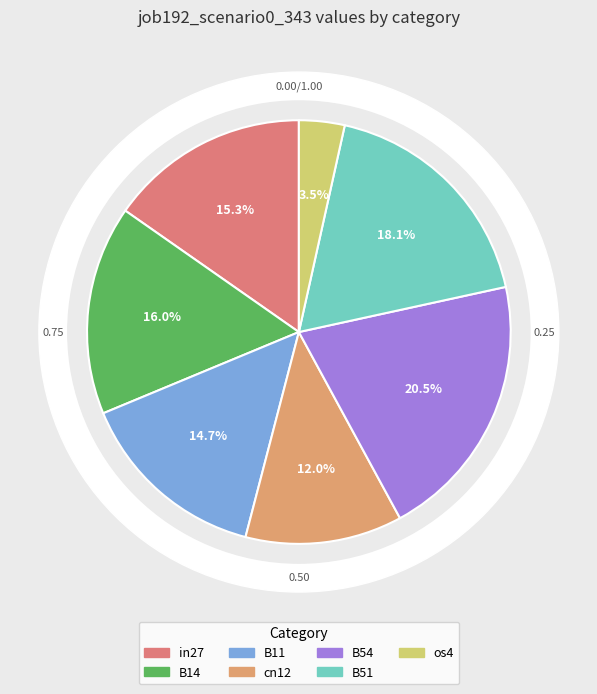

Which has a higher value, B54 or B11?

B54